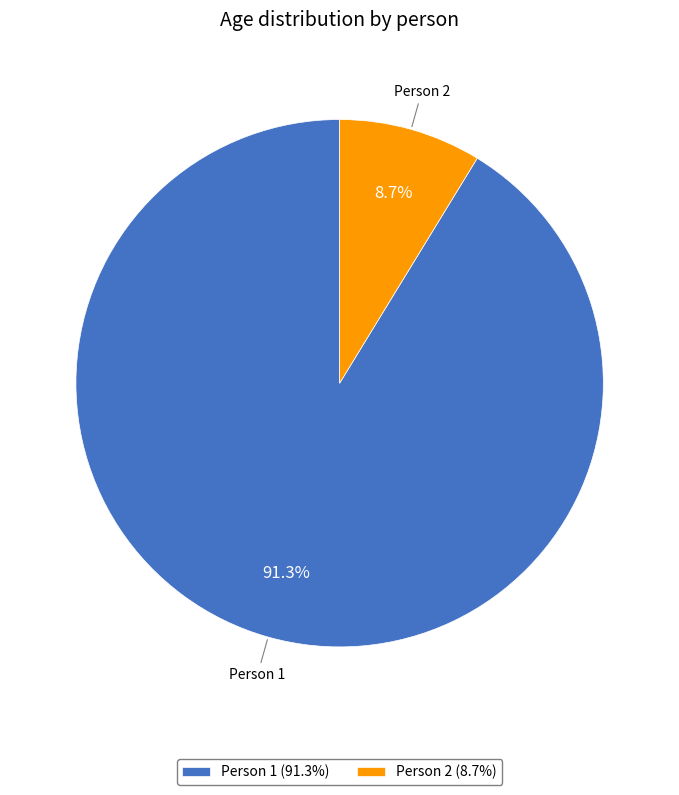

Which slice is the smallest?

Person 2 (8.7%)